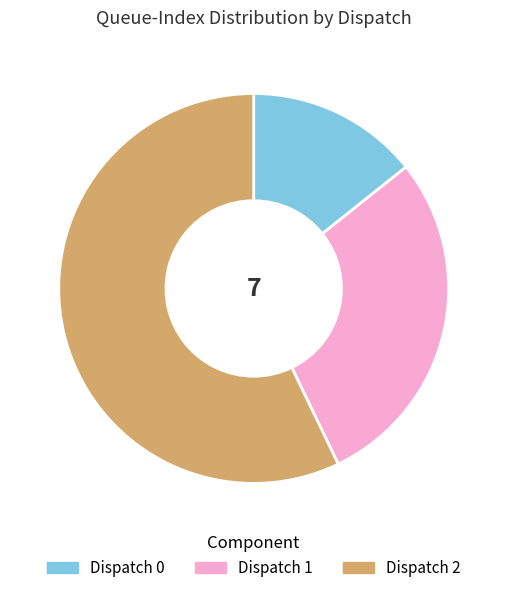

Between Dispatch 2 and Dispatch 1, which is larger?

Dispatch 2